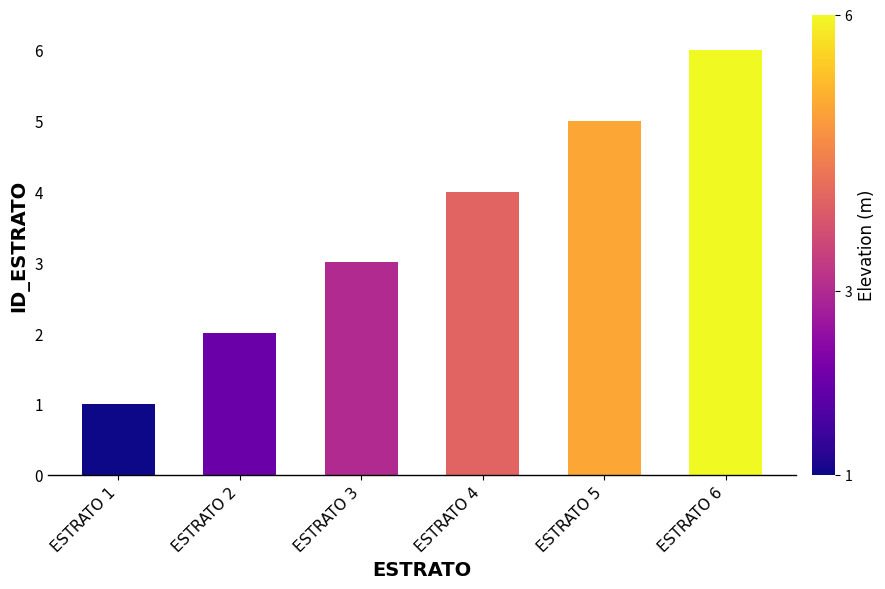

What is the value of the 2nd bar from the left?

2